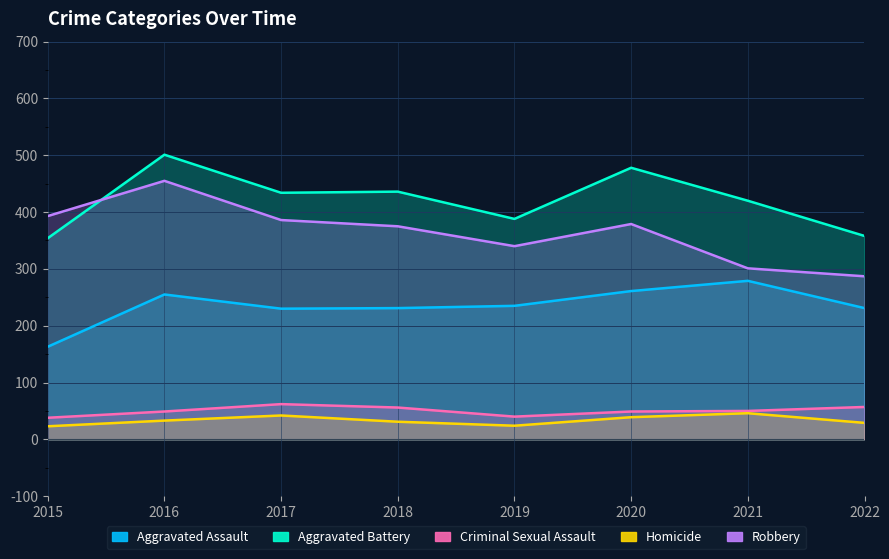

What is the sum of the Robbery values at 2016 and 2021?

756